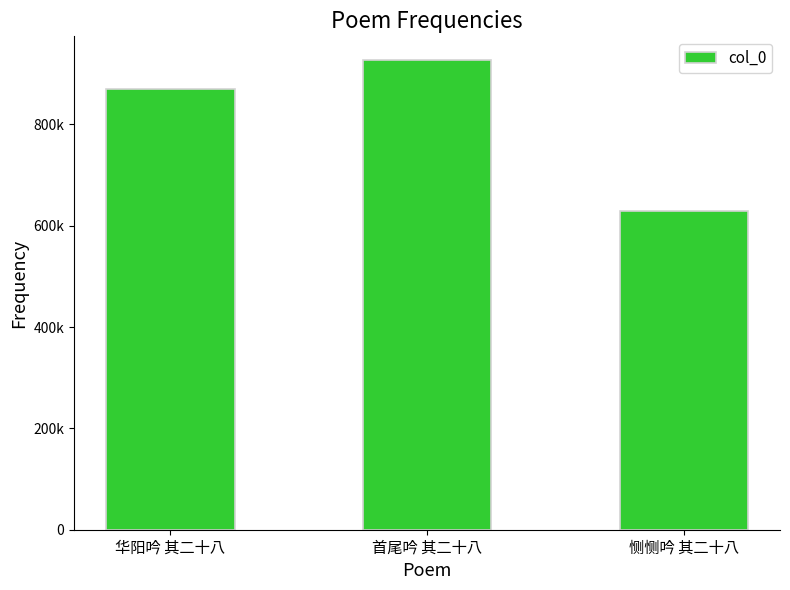

What position from the right is 华阳吟 其二十八?

3